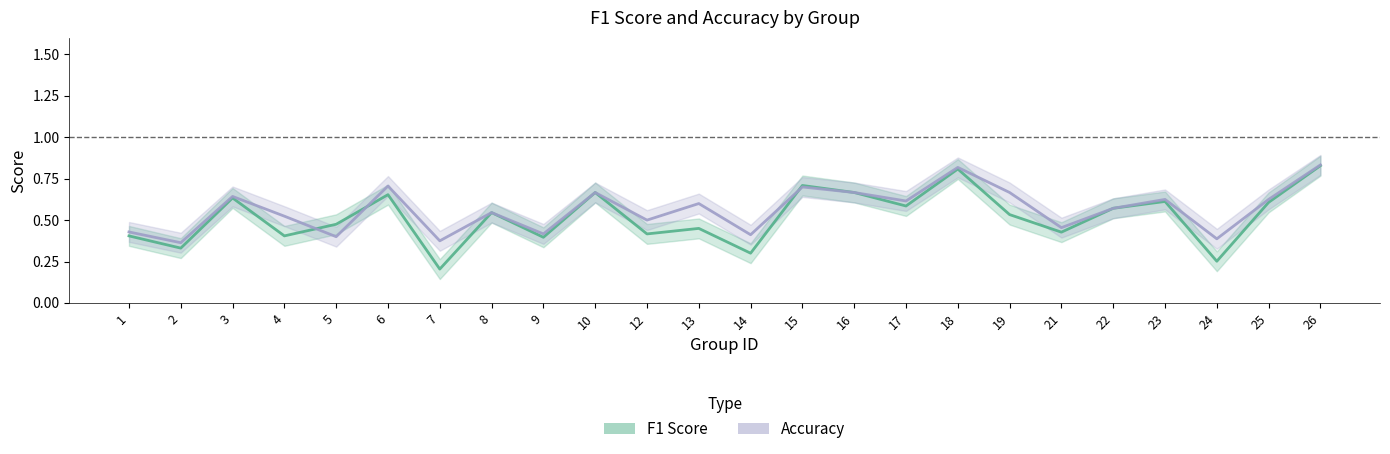

In accuracy_line, how many points are lower than both neighbors (excluding endpoints)?

9